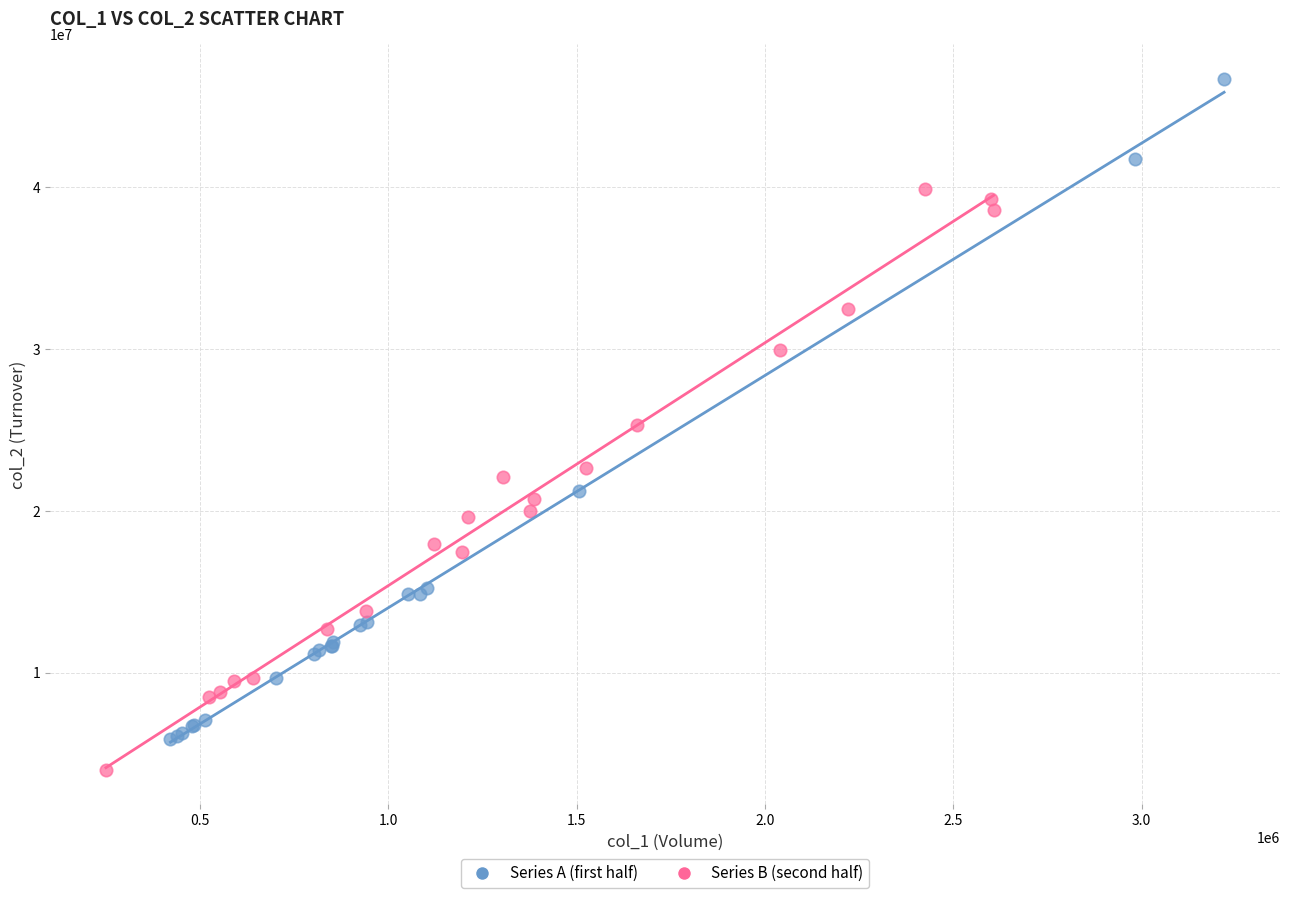

Which series contains the lowest Y value?

Series B (second half)